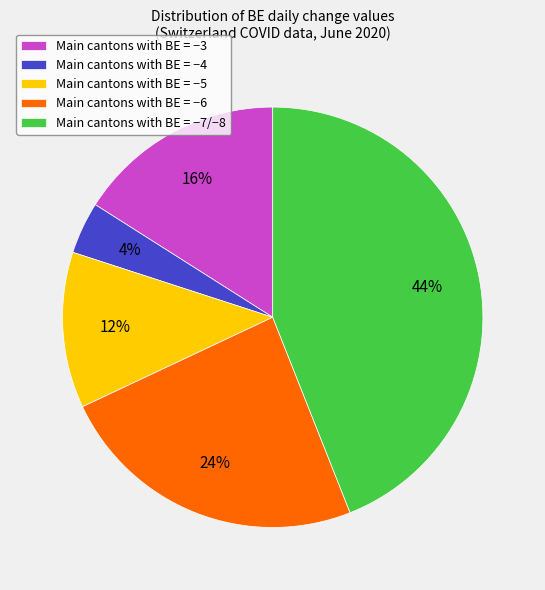

Rank the categories by value from lowest to highest.

Main cantons with BE = −4, Main cantons with BE = −5, Main cantons with BE = −3, Main cantons with BE = −6, Main cantons with BE = −7/−8